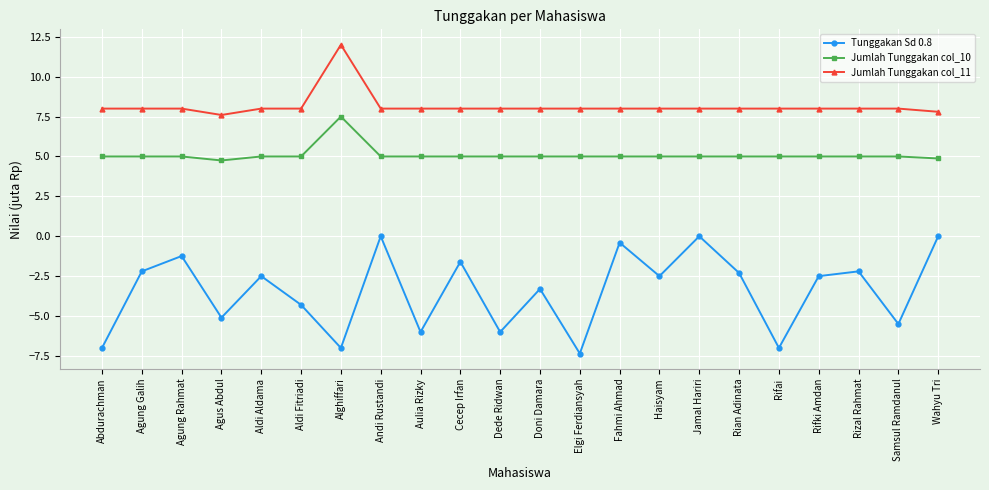

Is it true that Tunggakan Sd 0.8 equals -1.9 at Aldi Fitriadi?

False